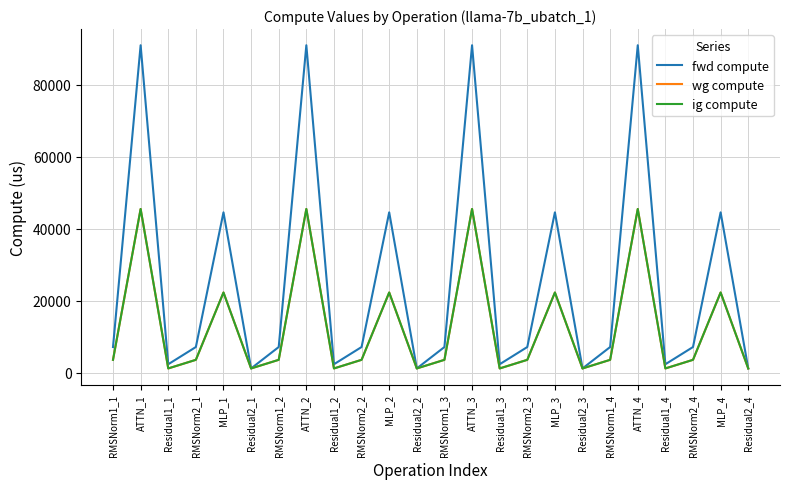

Does the chart have visible grid lines?

Yes